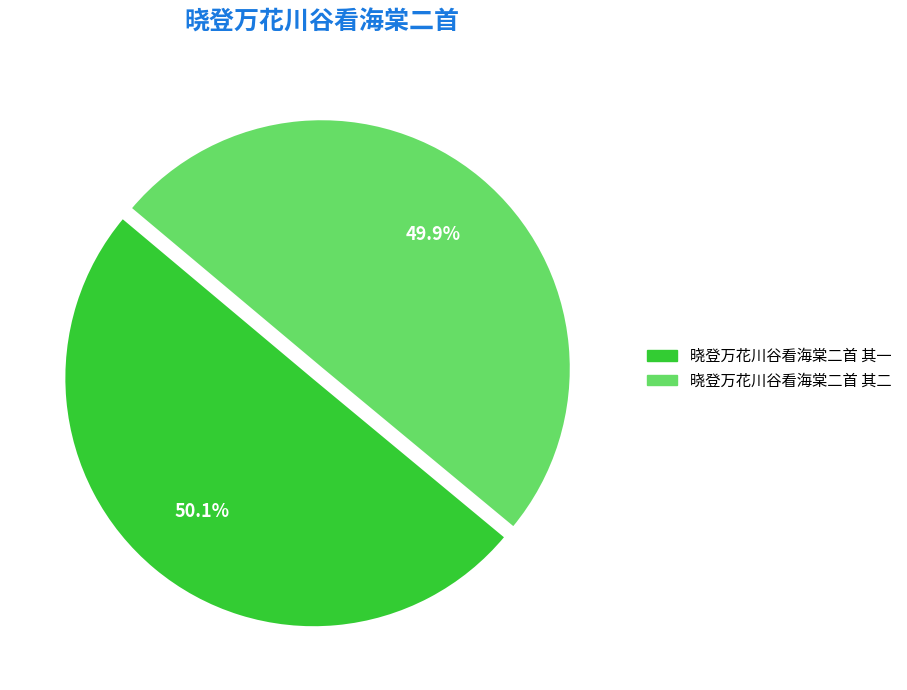

Is there any slice that represents more than half of the pie?

Yes